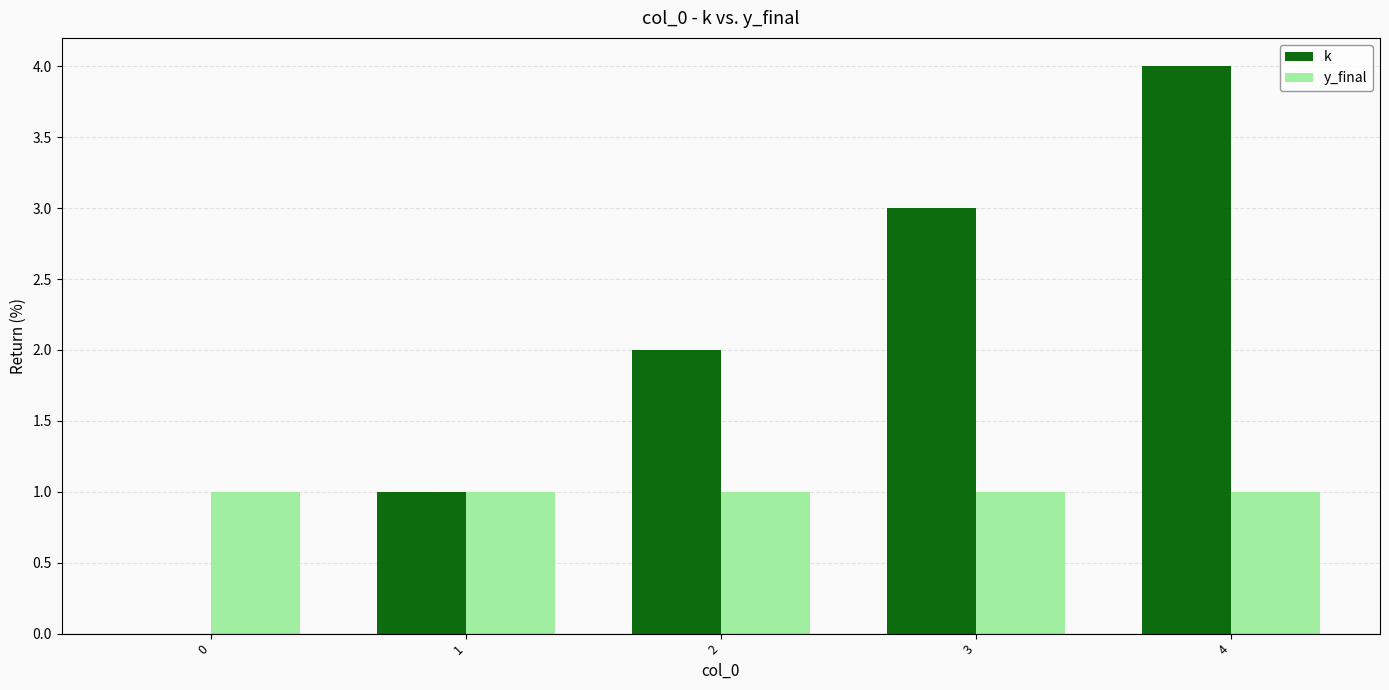

Is the value of y_final at 0 greater than the value of k at 2?

No